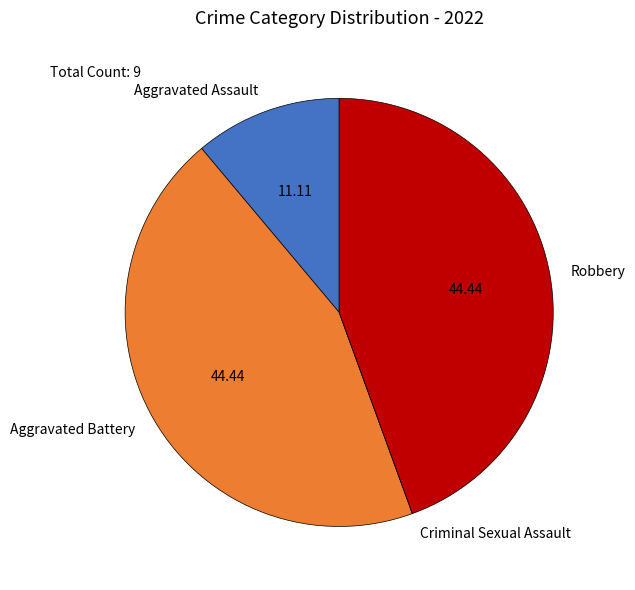

Is there any slice that represents more than half of the pie?

No